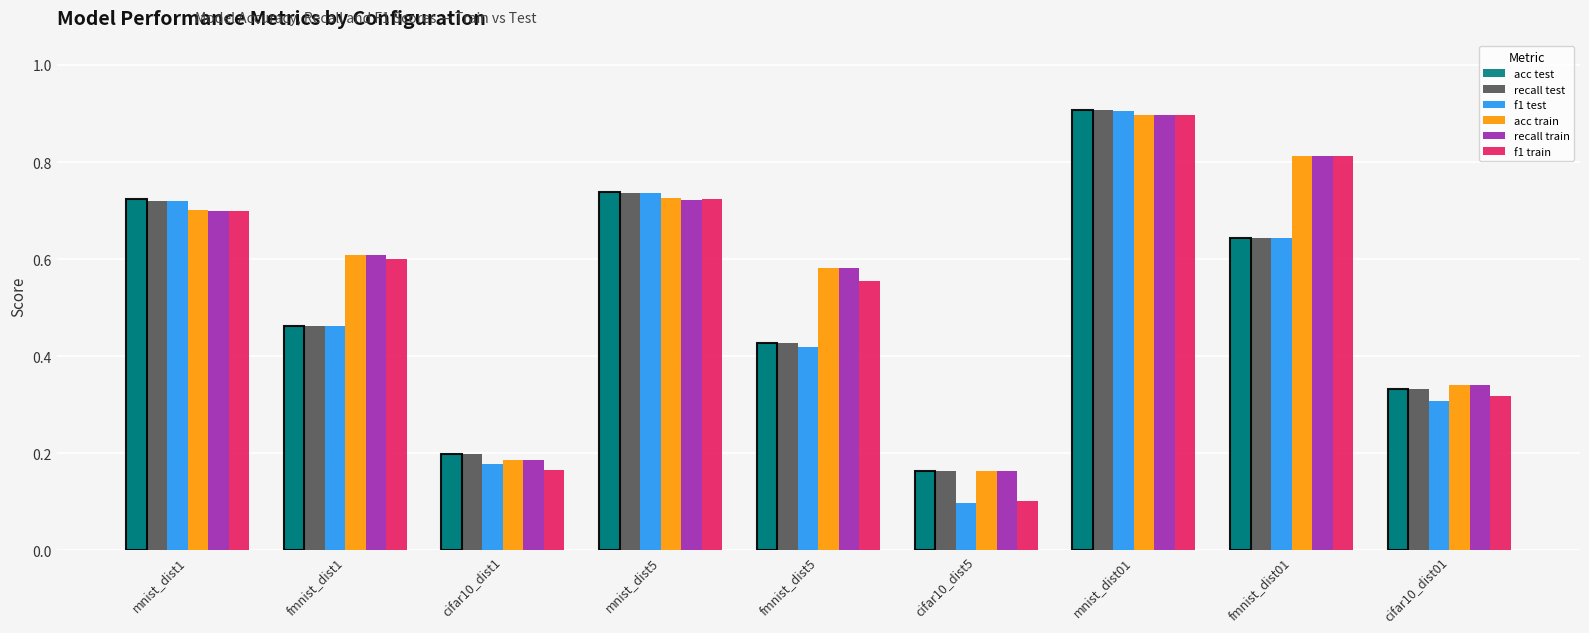

At which label is f1 test closest to 0?

cifar10_dist5